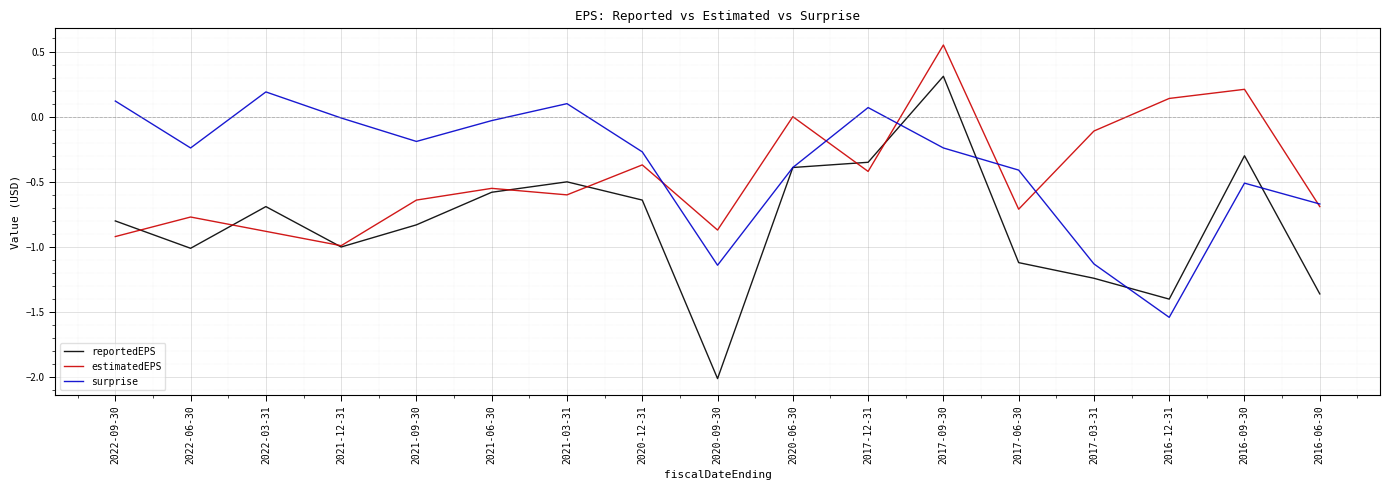

How many lines are shown in the chart?

3